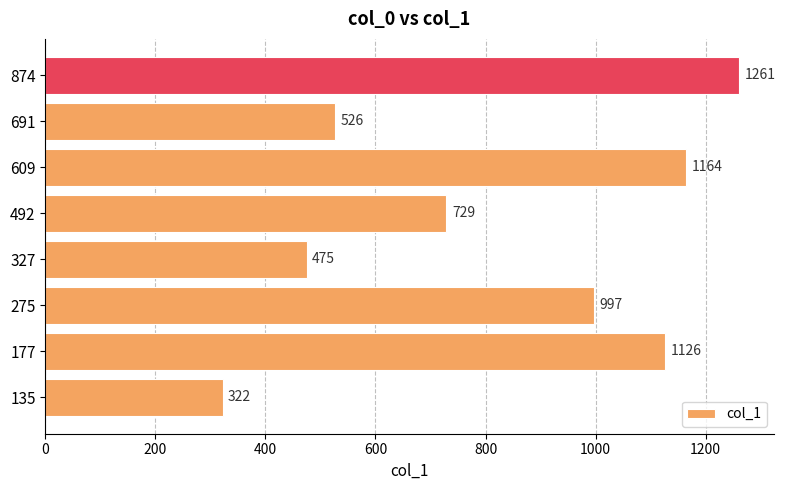

What is the sum of all values?

6600